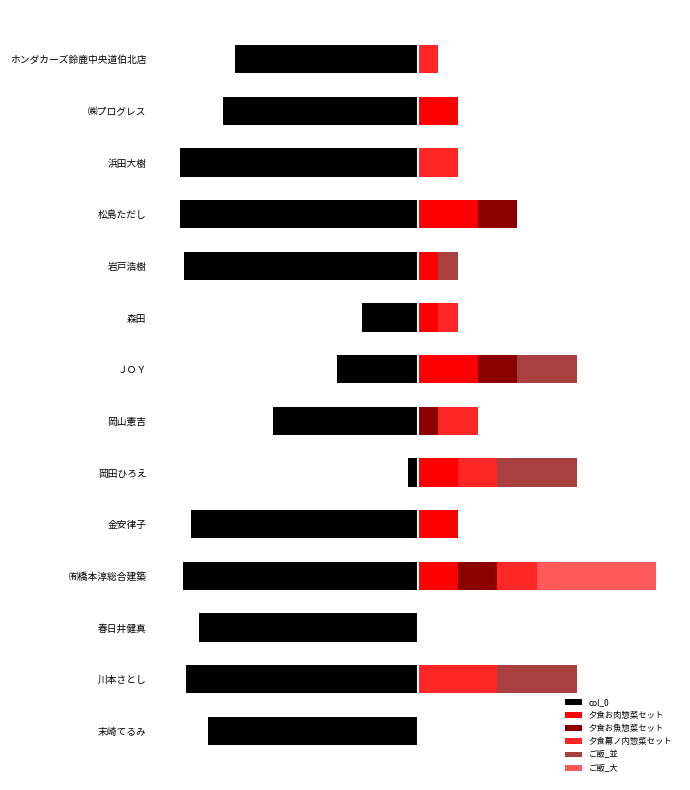

What are all the series names shown in the legend?

col_0, 夕食お肉惣菜セット, 夕食お魚惣菜セット, 夕食幕ノ内惣菜セット, ご飯_並, ご飯_大